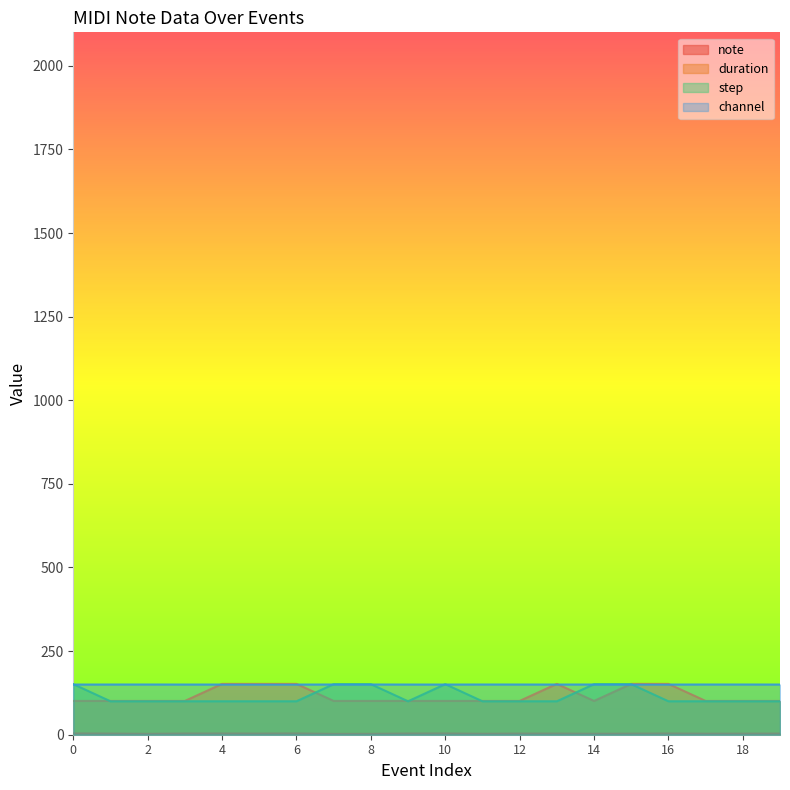

At how many categories does at least one series exceed 97?

20